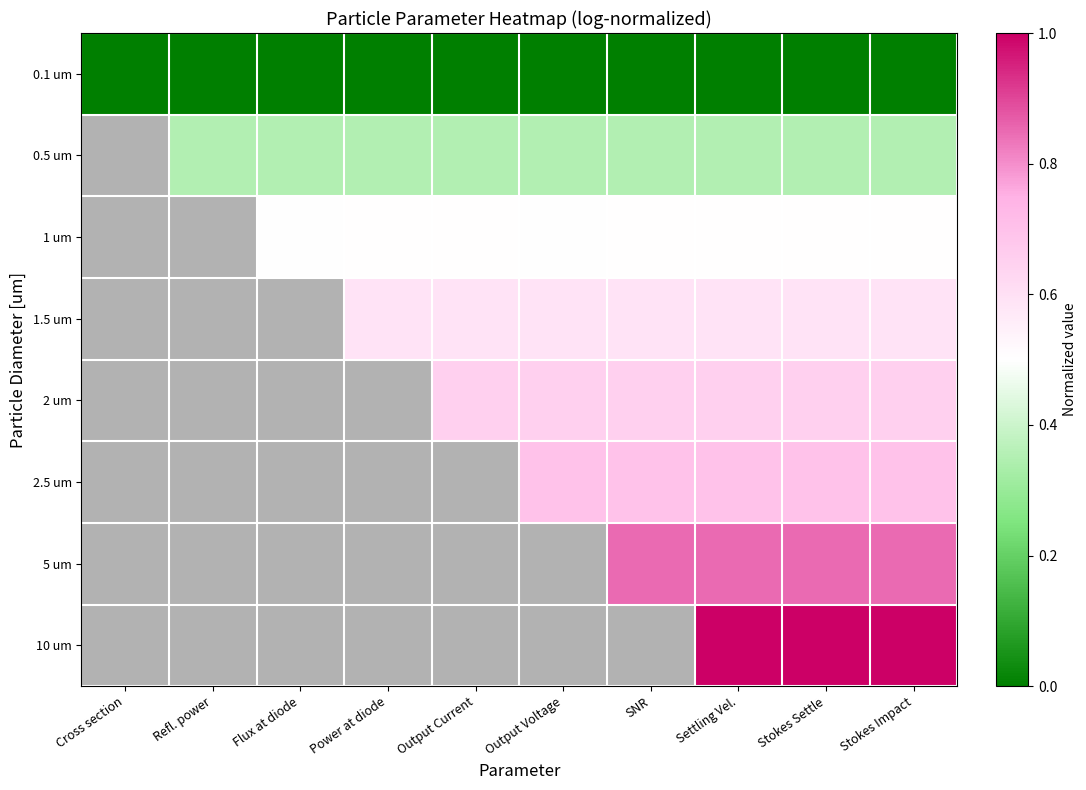

Count the number of categories in the chart.

10